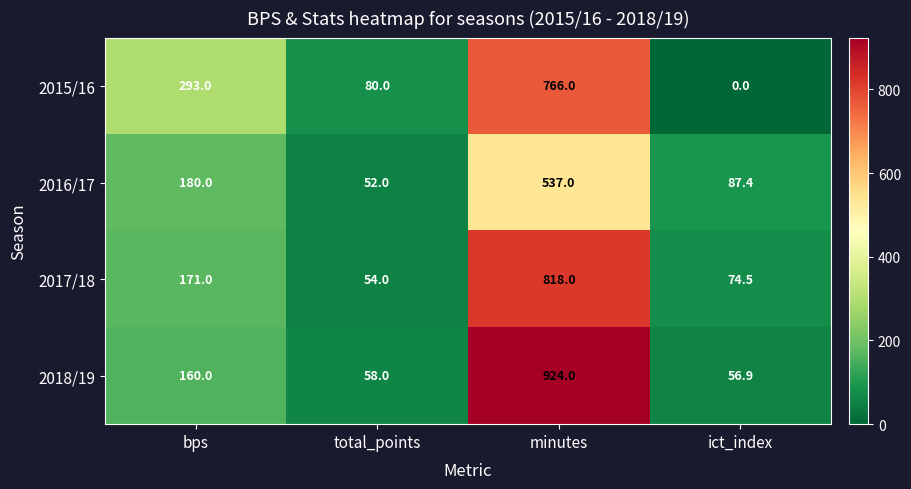

What is the total value across all series at bps?

804.0